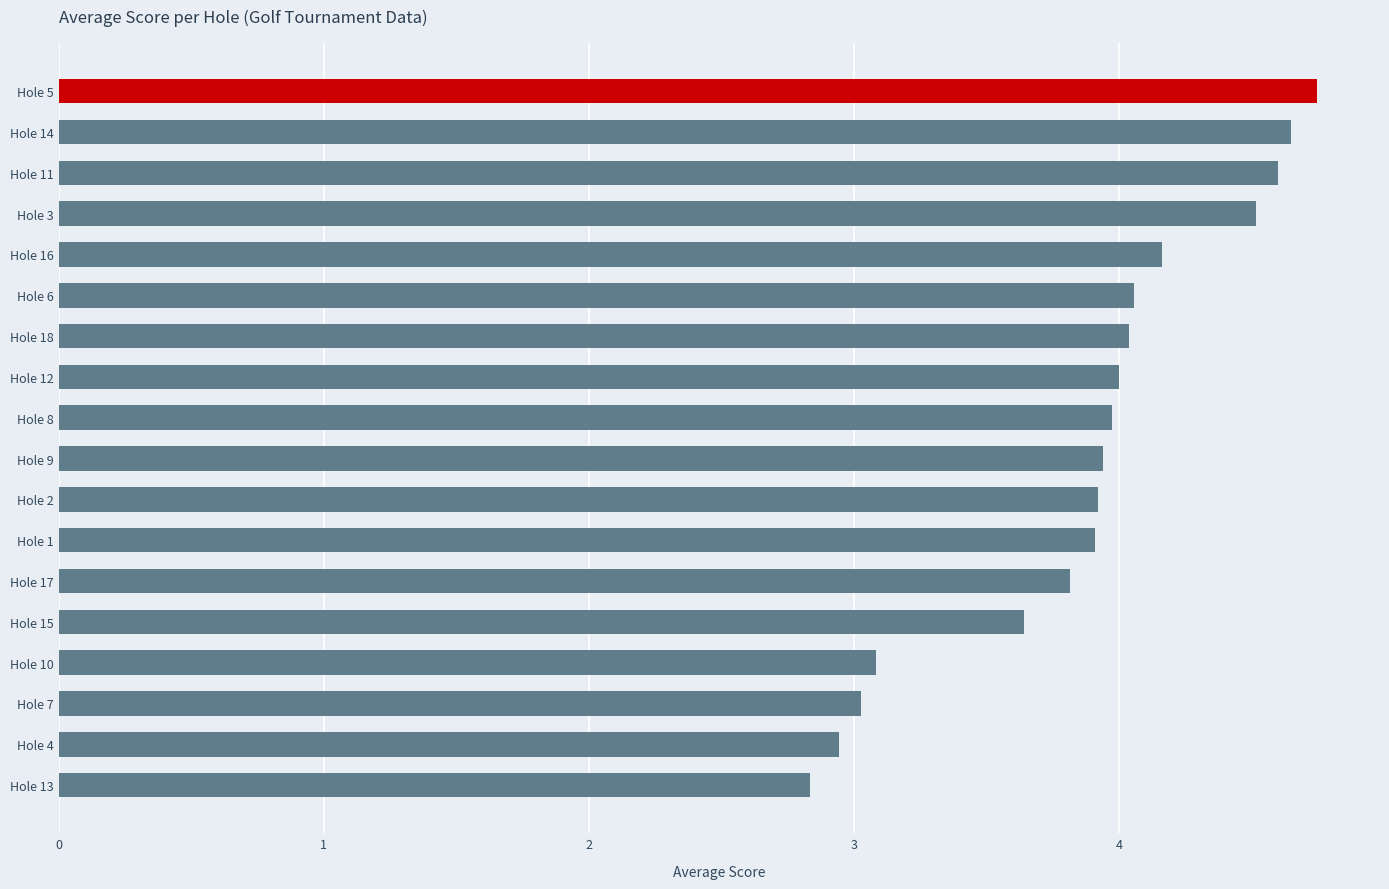

Approximately how many times larger is the value at Hole 4 compared to Hole 13?

1.0